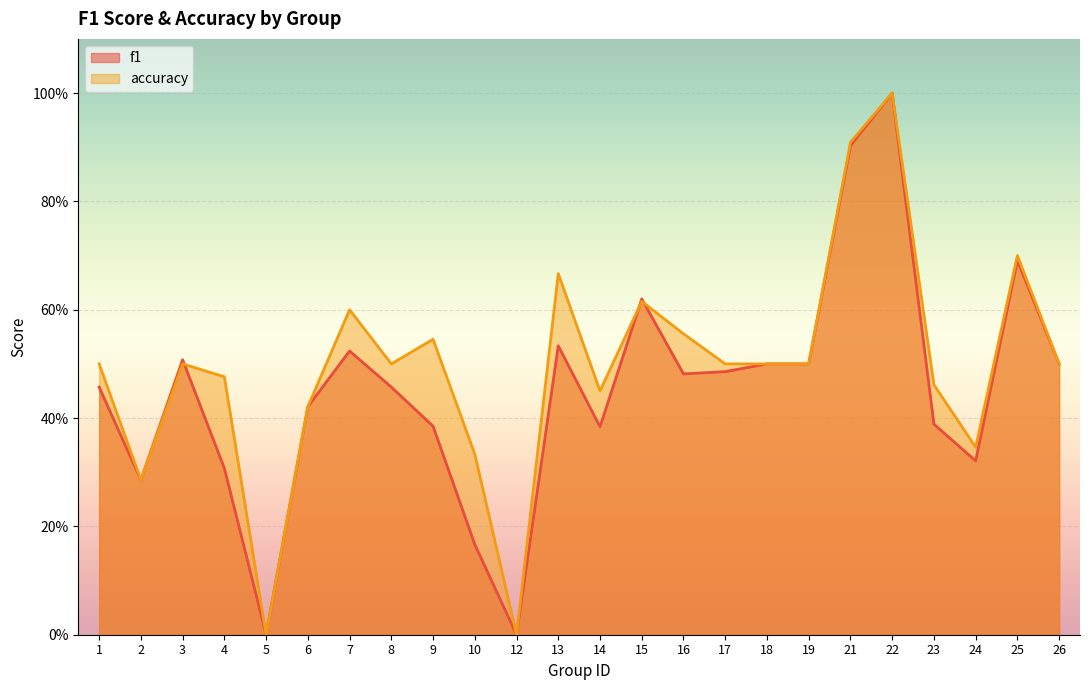

What is the difference between the maximum and minimum values in the f1 series?

1.0